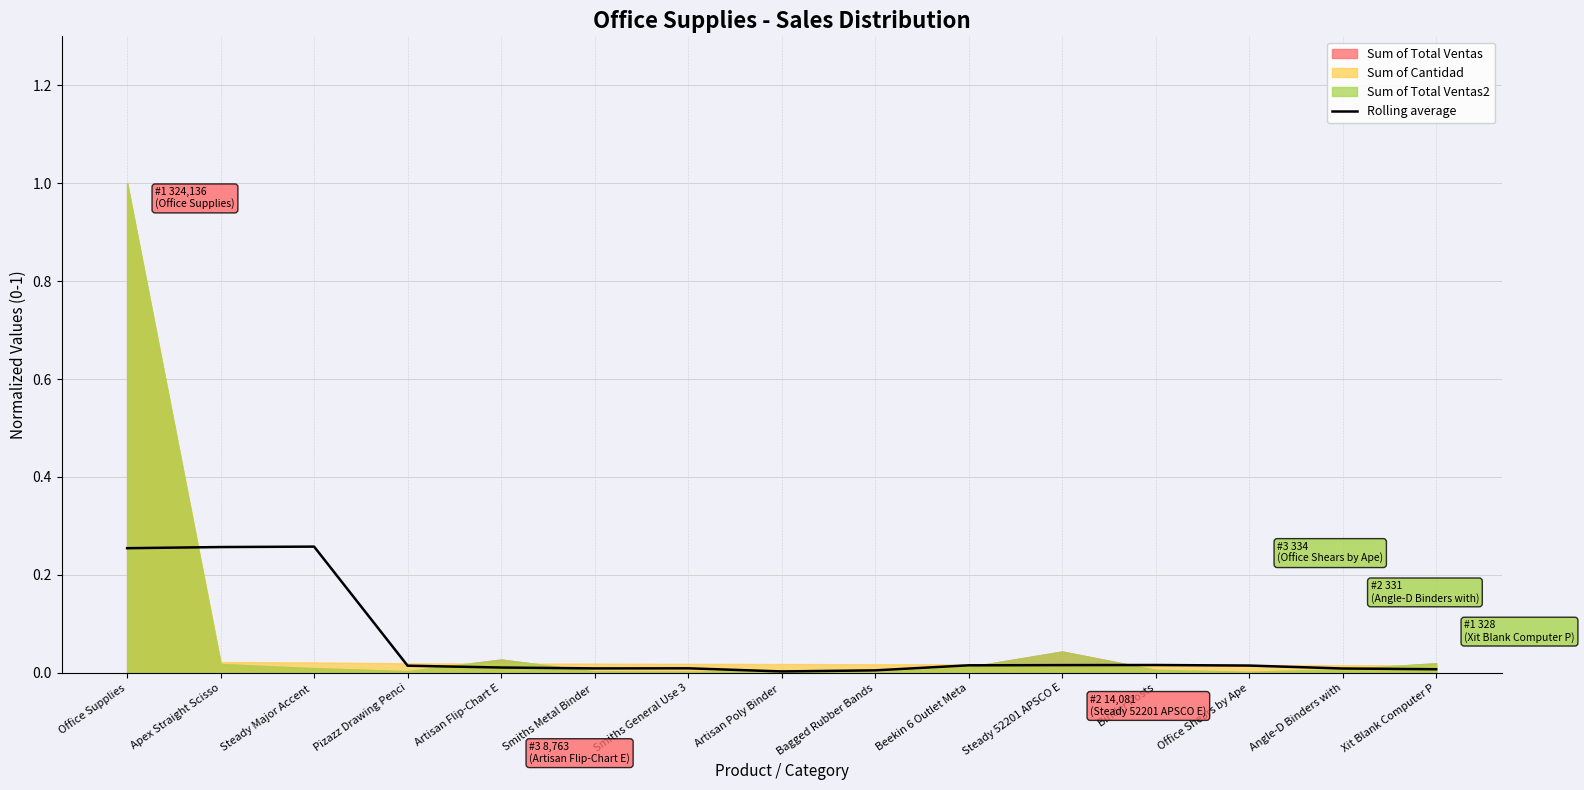

Reading left to right, list all the values displayed in this chart.

0.3	0.3	0.3	0.0	0.0	0.0	0.0	0.0	0.0	0.0	0.0	0.0	0.0	0.0	0.0